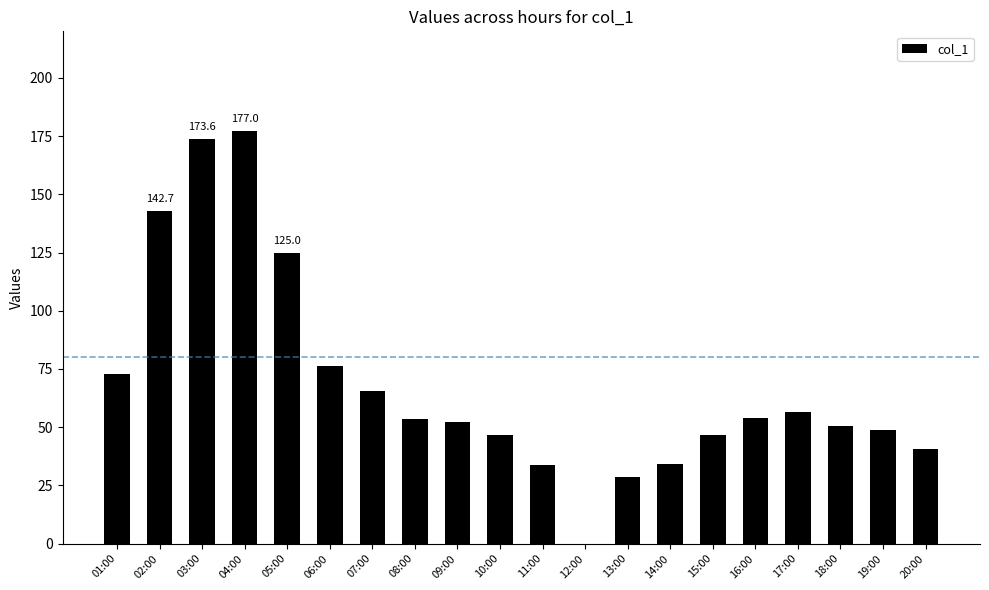

What is the average value?

68.9